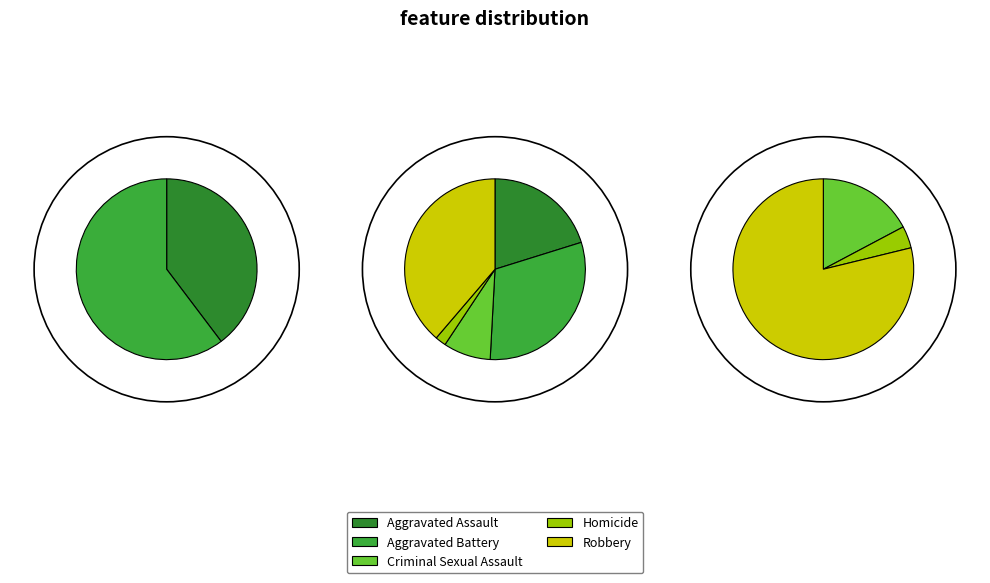

Does any single category account for the majority?

No